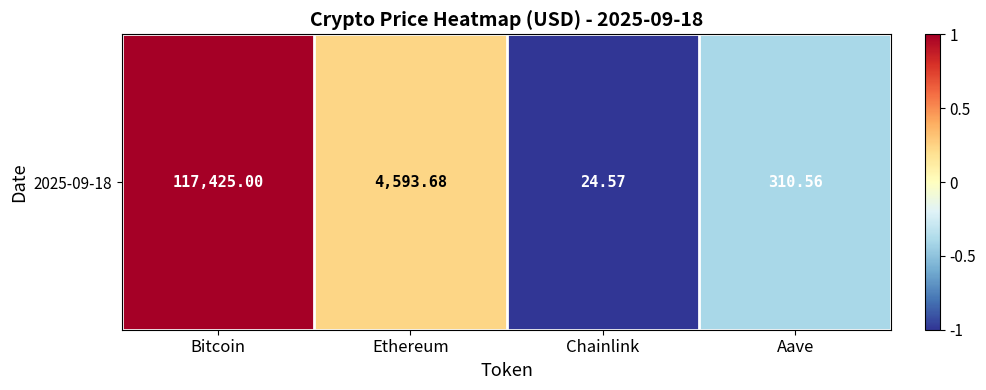

Is it true that the value at Ethereum is 0.2?

True